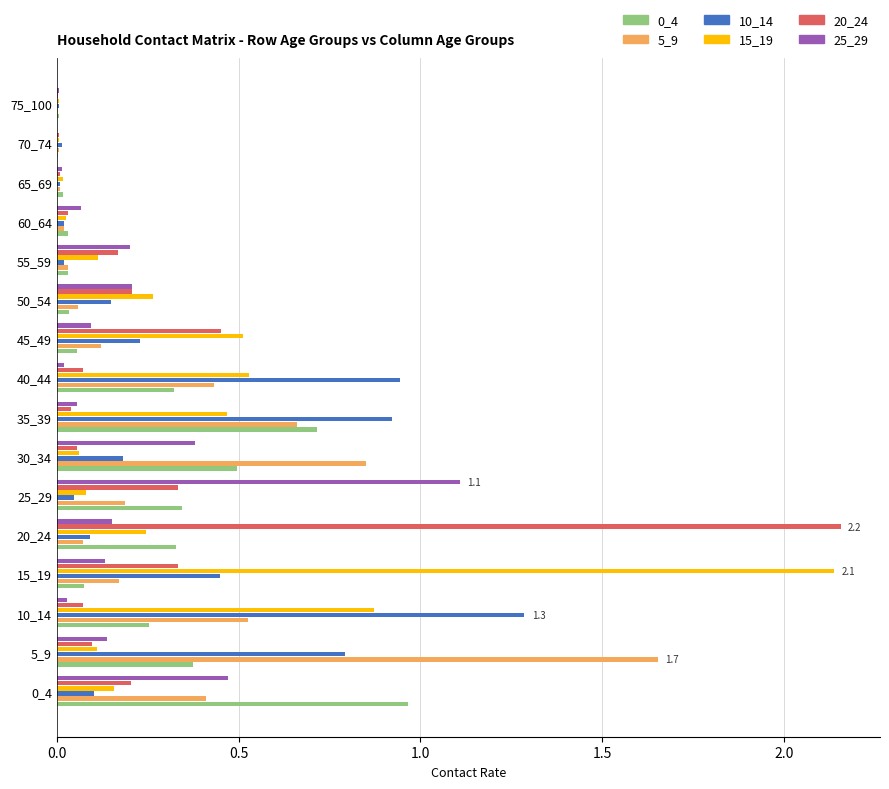

Which category has the highest value in the 25_29 series?

25_29